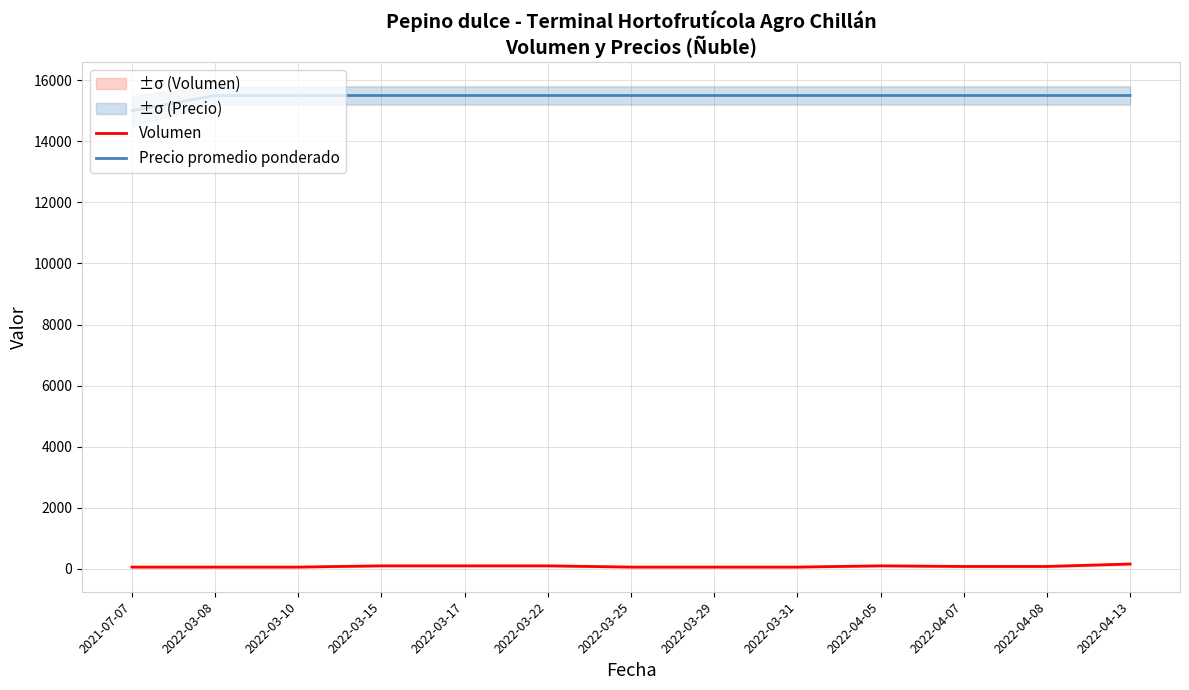

True or false: Volumen and Precio promedio ponderado cross at least once.

False